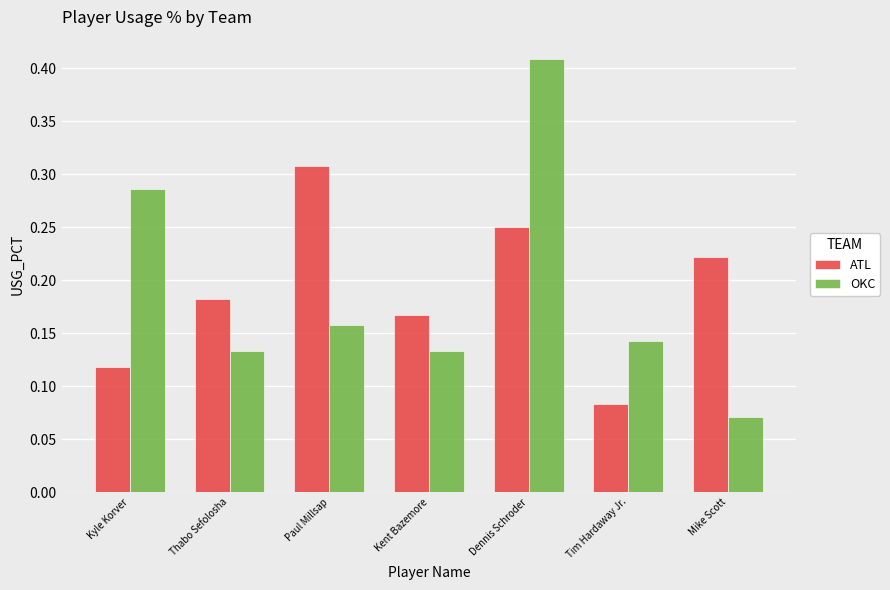

List the labels in order of ATL value, largest first.

Paul Millsap, Dennis Schroder, Mike Scott, Thabo Sefolosha, Kent Bazemore, Kyle Korver, Tim Hardaway Jr.